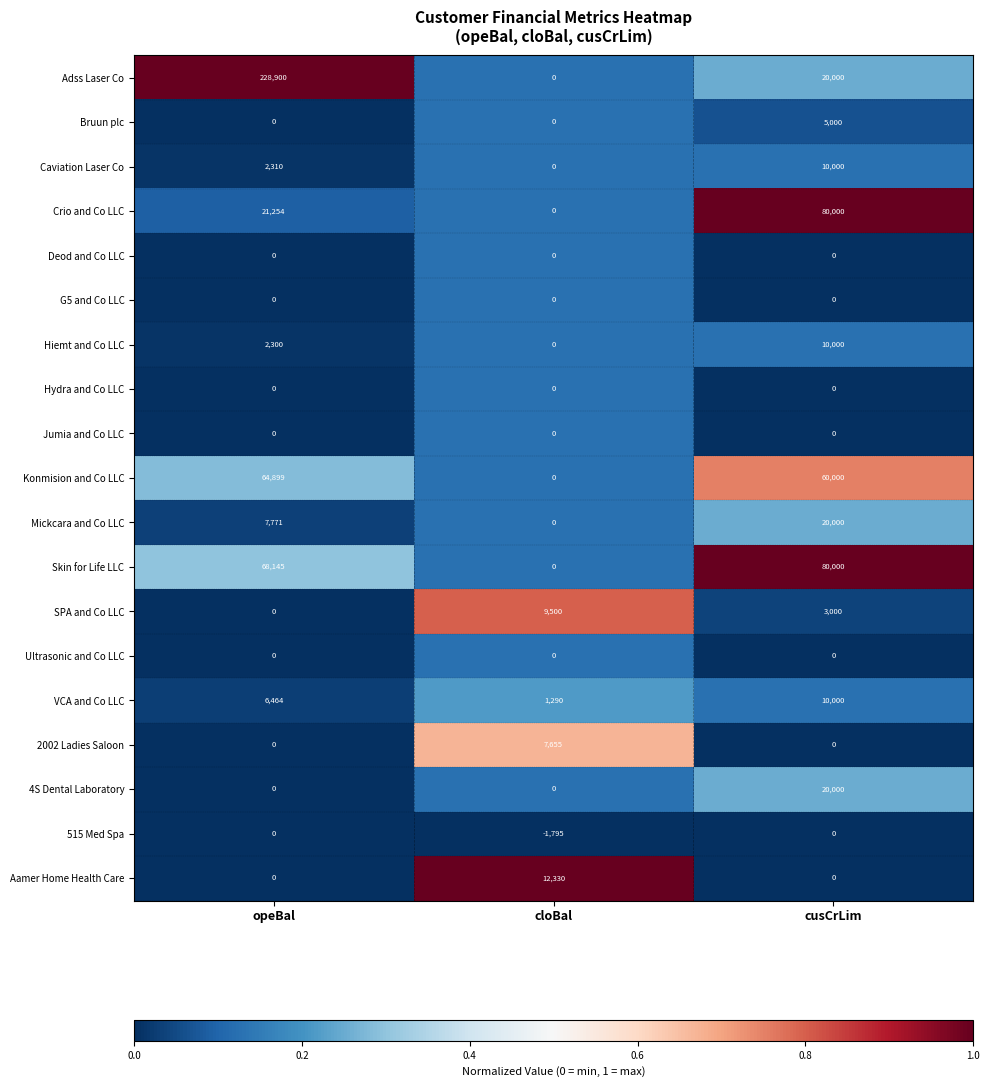

Which label corresponds to the smallest value in the chart?

cloBal